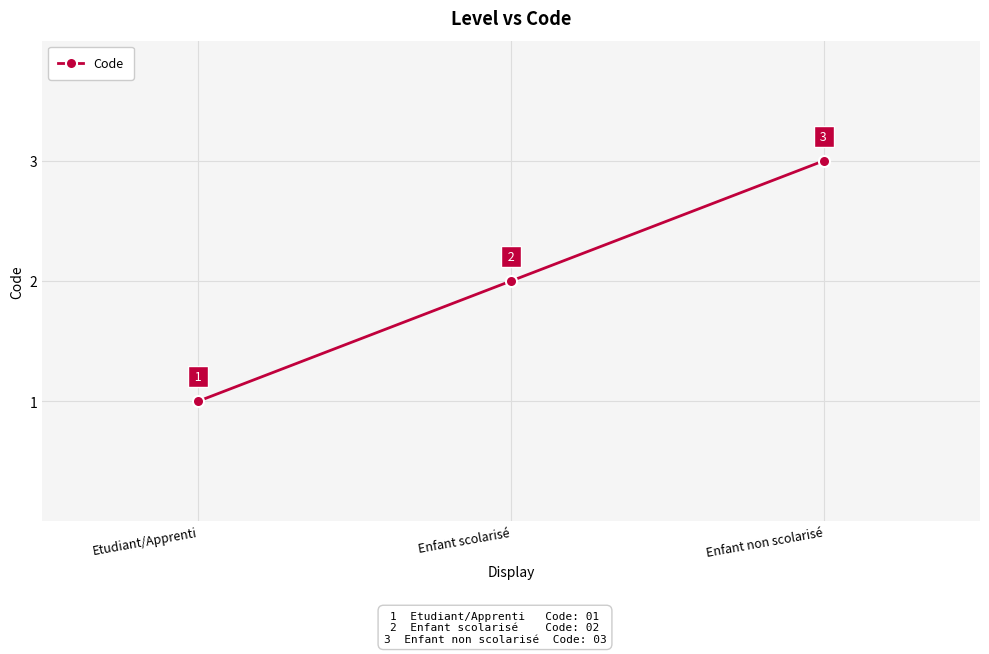

What is the label of the 1st point from the right?

Enfant non scolarisé